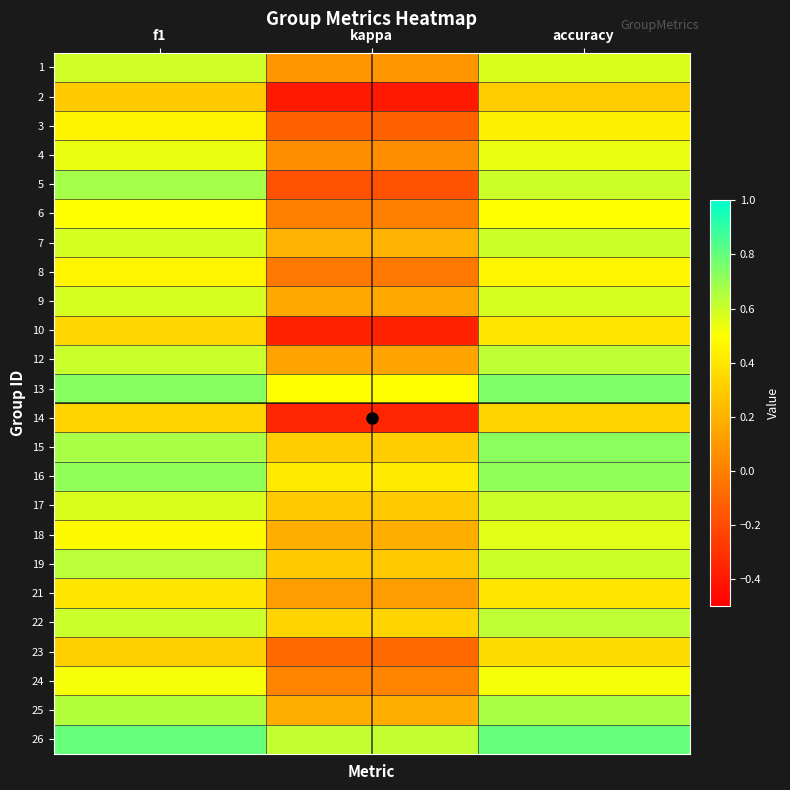

At which category is the sum across all series the highest?

accuracy